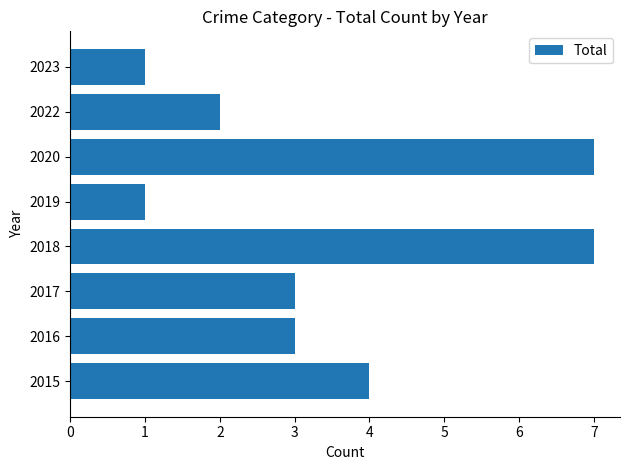

The value at 2015 is 1. True or false?

False